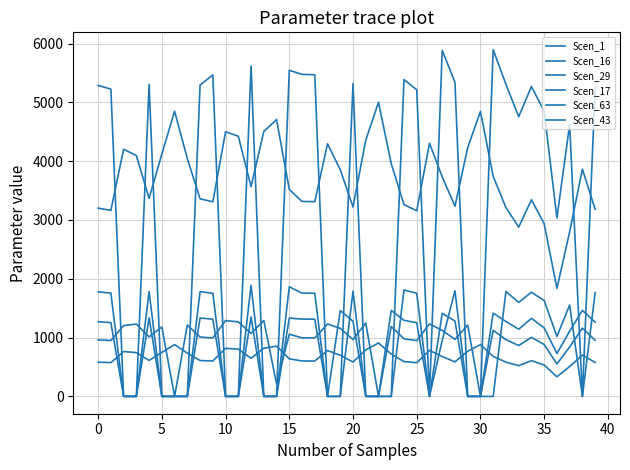

Reading left to right, what are all the values shown in this chart?

Scen_1: 3200.6	3162.5	4202.7	4094.2	3367.3	4122.2	4847.8	4043.2	3359.4	3308.7	4500.0	4423.4	3565.9	4504.1	4707.1	3518.4	3314.1	3310.6	4294.6	3854.2	3219.8	4356.3	5000.7	3955.9	3260.5	3155.7	4304.0	3733.3	3233.2	4230.9	4845.4	3740.7	3211.1	2877.9	3343.0	2935.9	1836.1	2798.7	3864.5	3180.0
Scen_16: 581.3	574.4	763.3	743.6	611.6	748.7	880.5	734.4	610.2	600.9	817.3	803.4	647.7	818.1	854.9	639.0	601.9	601.3	780.0	700.0	584.8	791.2	908.3	718.5	592.2	573.2	781.7	678.1	587.2	768.4	880.1	679.4	583.2	522.7	607.2	533.2	333.5	508.3	701.9	577.6
Scen_29: 961.2	949.8	1204.1	1229.6	1011.3	1181.1	0.0	1214.3	1008.9	993.7	1289.3	1267.4	1071.0	1290.5	215.8	1056.7	995.3	994.3	1230.5	1157.5	967.0	1248.1	0.0	1188.1	979.2	947.8	1233.2	1121.2	971.0	1212.2	0.0	1123.4	964.4	864.3	1004.0	881.7	551.4	840.5	1160.6	955.1
Scen_17: 1269.6	1254.5	0.0	0.0	1335.7	0.0	0.0	0.0	1332.6	1312.5	0.0	0.0	1349.4	0.0	0.0	1331.5	1314.6	1313.2	0.0	1458.5	1277.2	0.0	0.0	1461.4	1293.4	1251.8	0.0	1412.8	1282.5	0.0	0.0	1415.6	1273.8	1141.6	1326.1	1164.6	728.3	1110.2	1462.4	1261.4
Scen_63: 5287.4	5224.5	0.0	0.0	5306.8	0.0	0.0	0.0	5294.4	5465.9	0.0	0.0	5619.9	0.0	0.0	5545.1	5474.9	5469.1	0.0	0.0	5319.2	0.0	0.0	0.0	5386.4	5213.3	0.0	5883.6	5341.2	0.0	0.0	5895.3	5304.7	4754.3	5268.6	4850.1	3033.2	4623.5	0.0	5253.4
Scen_43: 1777.3	1756.1	0.0	0.0	1783.8	0.0	0.0	0.0	1779.6	1752.8	0.0	0.0	1889.0	0.0	0.0	1863.9	1755.7	1753.8	0.0	0.0	1788.0	0.0	0.0	0.0	1810.5	1752.4	0.0	951.7	1795.4	0.0	0.0	0.0	1783.1	1598.1	1770.9	1630.3	1019.6	1554.1	0.0	1765.8